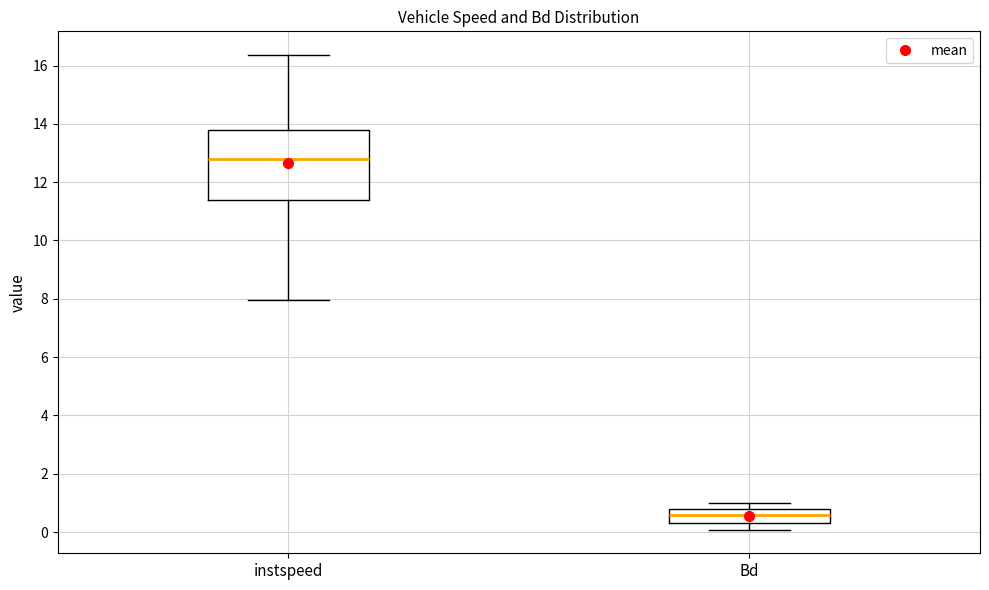

Reading left to right, transcribe this box plot: for each box, give where its median line is, the range the box spans, and where its two whiskers end, as read against the y-axis. The values are not printed on the chart, so give them approximately, as read against the axis.

instspeed: median 12.8, box 11.4 to 13.8, whiskers 8.0 to 16.4
Bd: median 0.6, box 0.2 to 0.8, whiskers 0.0 to 1.0